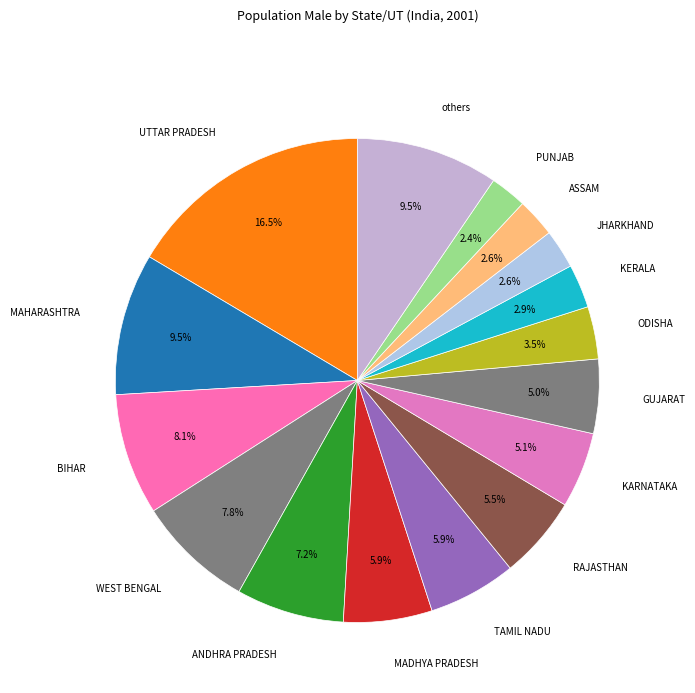

Does any single category account for the majority?

No